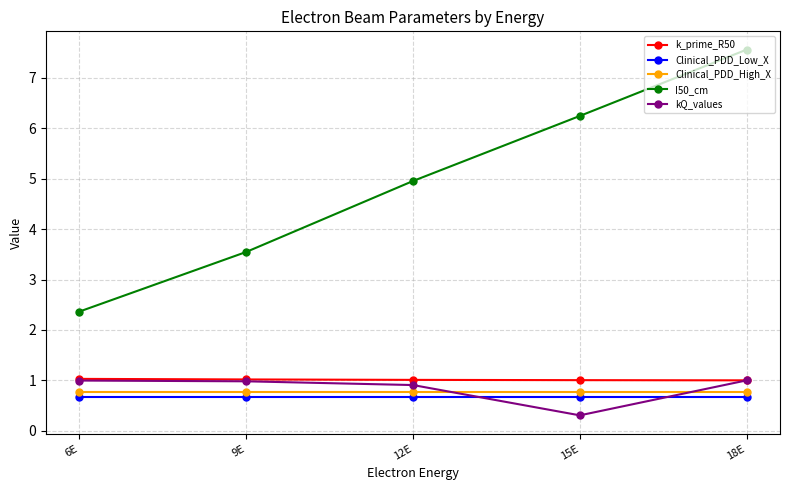

True or false: Clinical_PDD_High_X and Clinical_PDD_Low_X intersect in this chart.

False